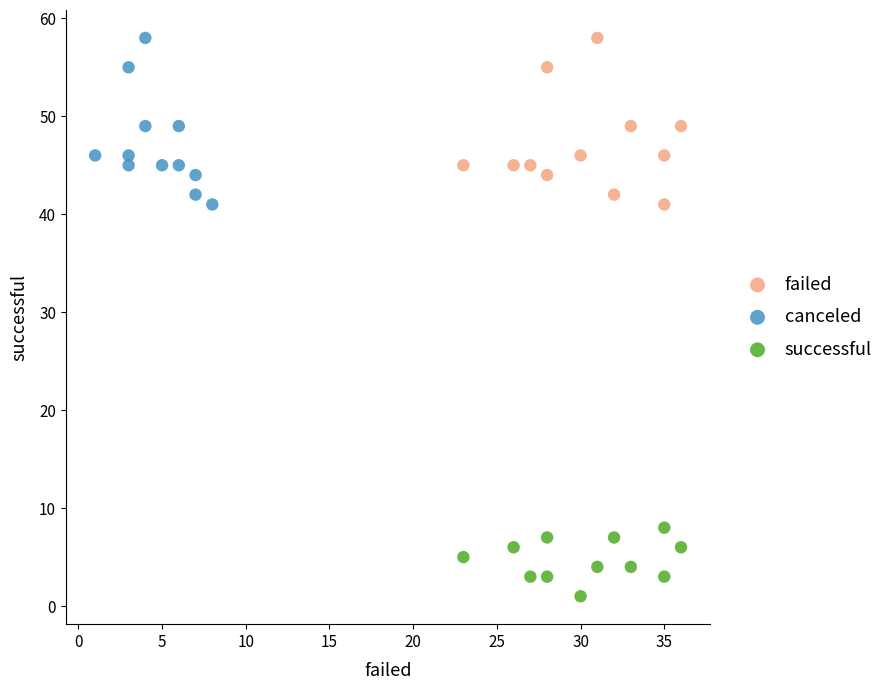

Which series contains the lowest Y value?

successful